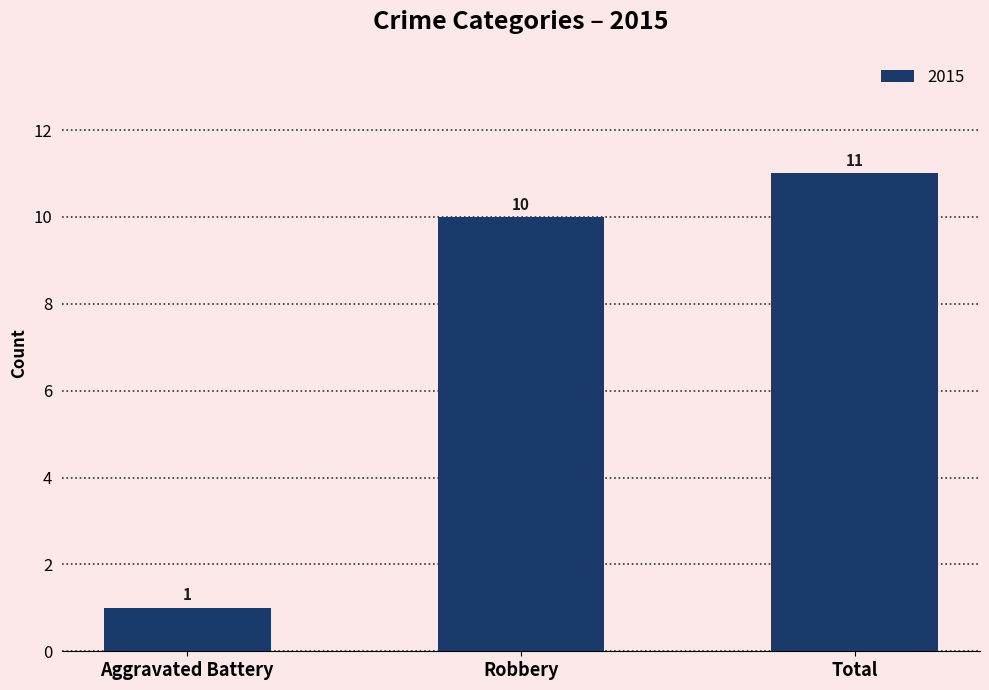

Are the bars horizontal?

No